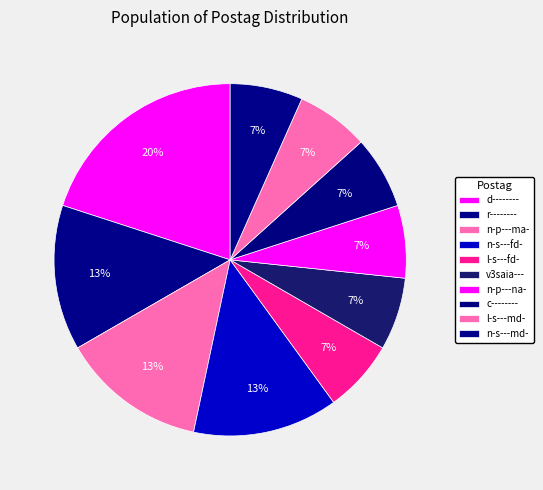

To the nearest percent, what is the difference between the n-s---fd- and l-s---md- slice percentages?

7%